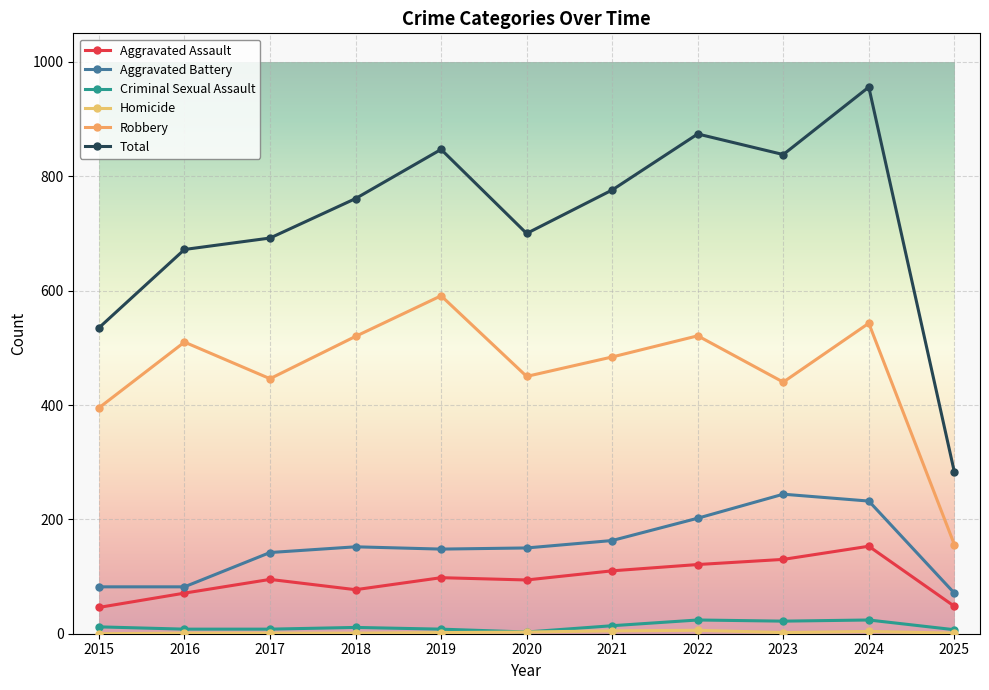

What is the sum of the Criminal Sexual Assault values at 2016 and 2022?

32